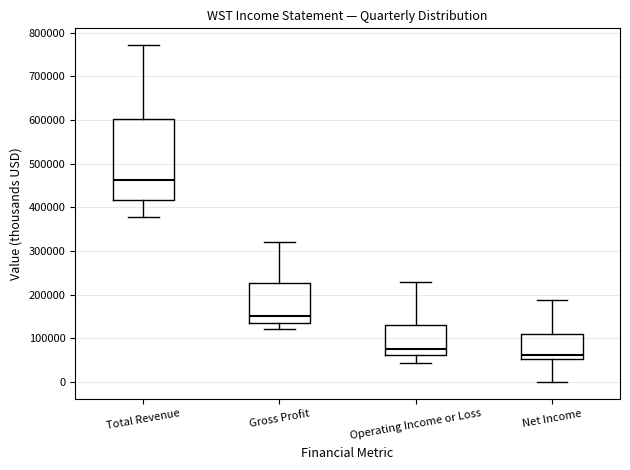

Comparing the boxes themselves (not the whiskers), which one is the tallest?

Total Revenue